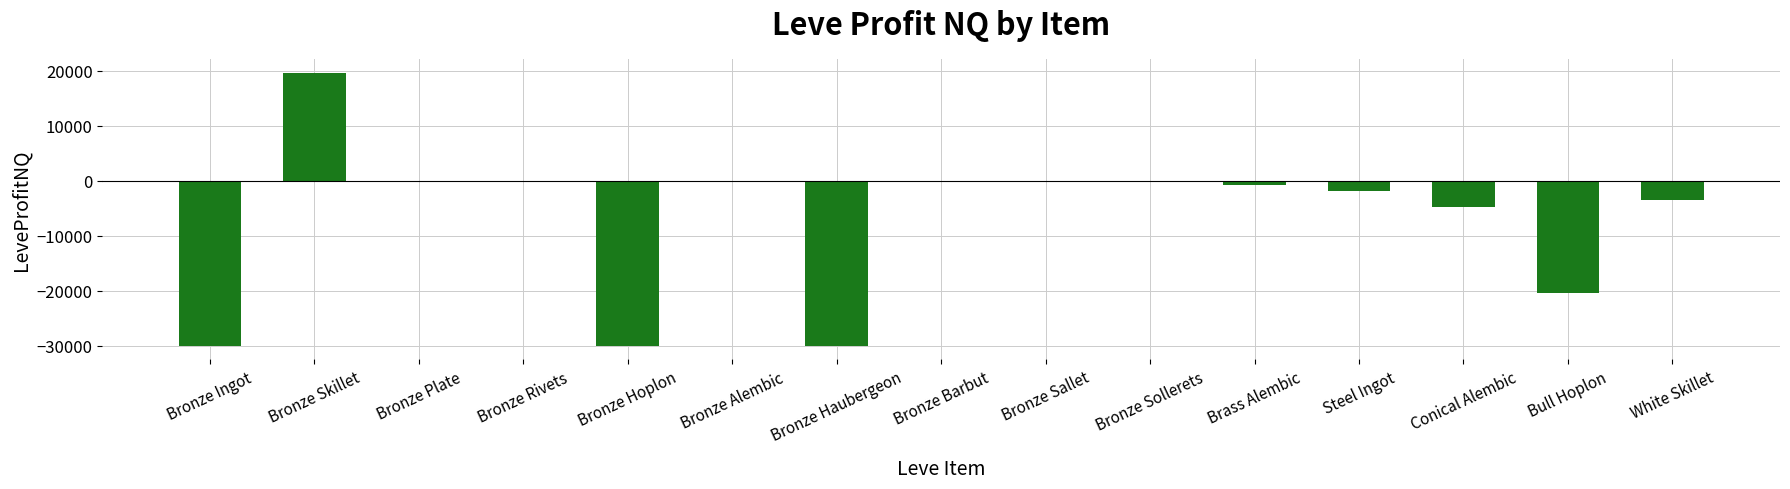

What is the change in value from Steel Ingot to Bull Hoplon?

-18602.9